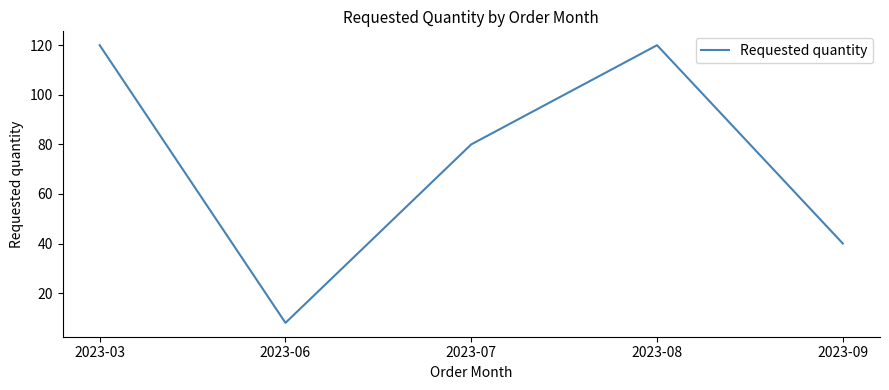

Does the chart have visible grid lines?

No